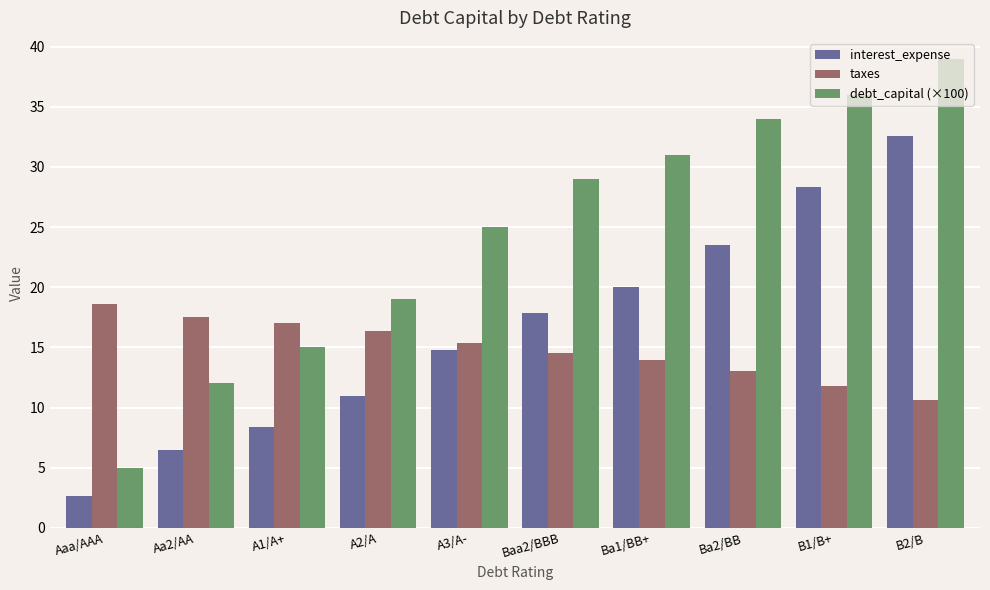

What is the difference between the highest and lowest values at Aaa/AAA?

15.9